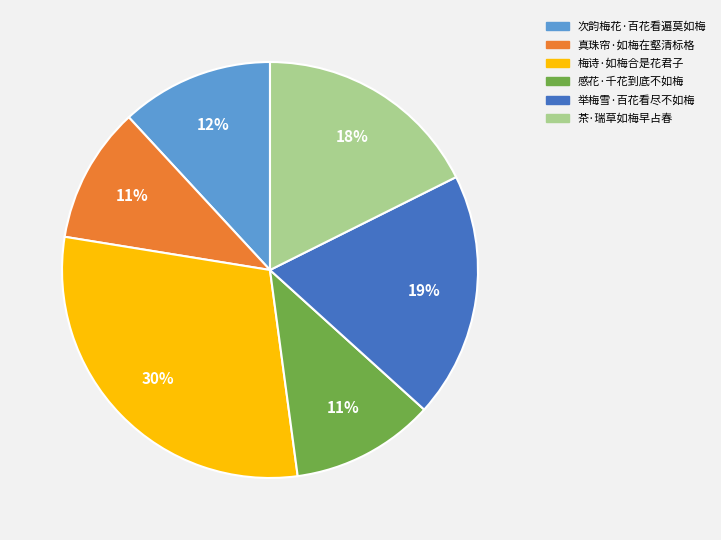

Is it true that 举梅雪·百花看尽不如梅 is 19% of the pie?

True